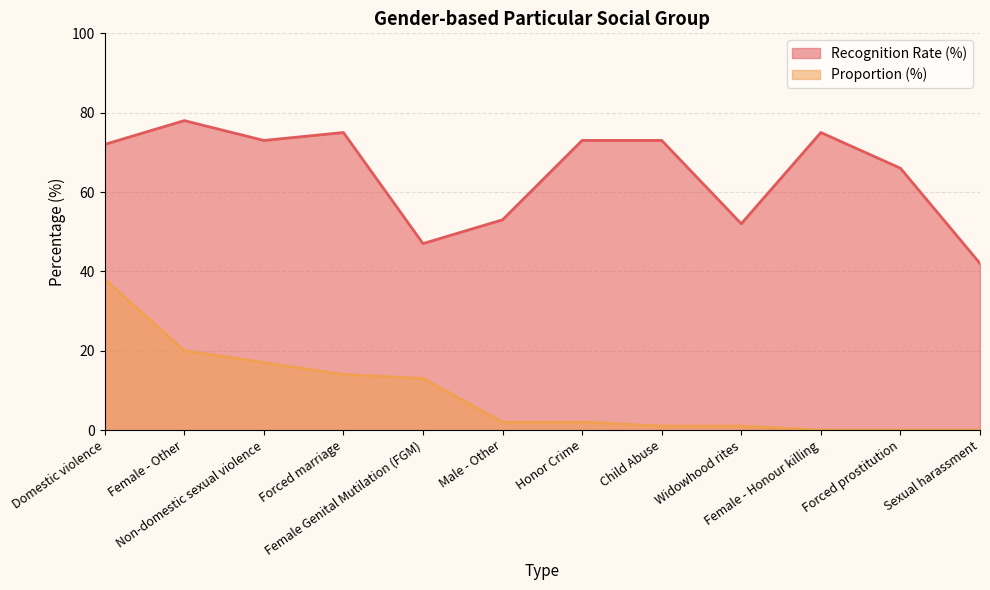

How many values in the Proportion (%) series are below 2?

5